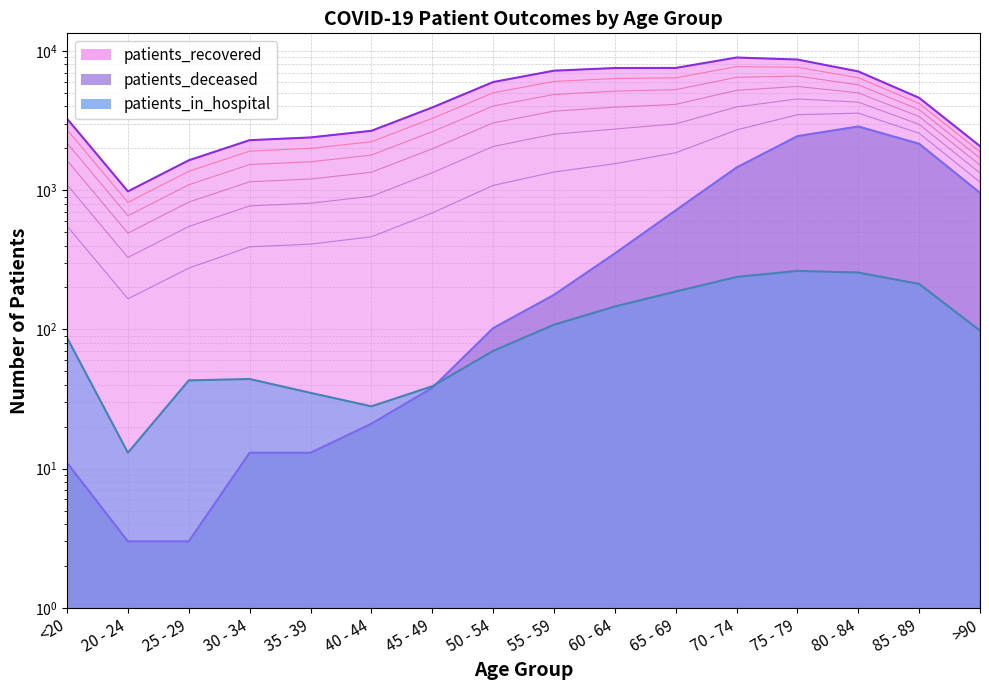

How many data points in patients_in_hospital are less than 98?

8